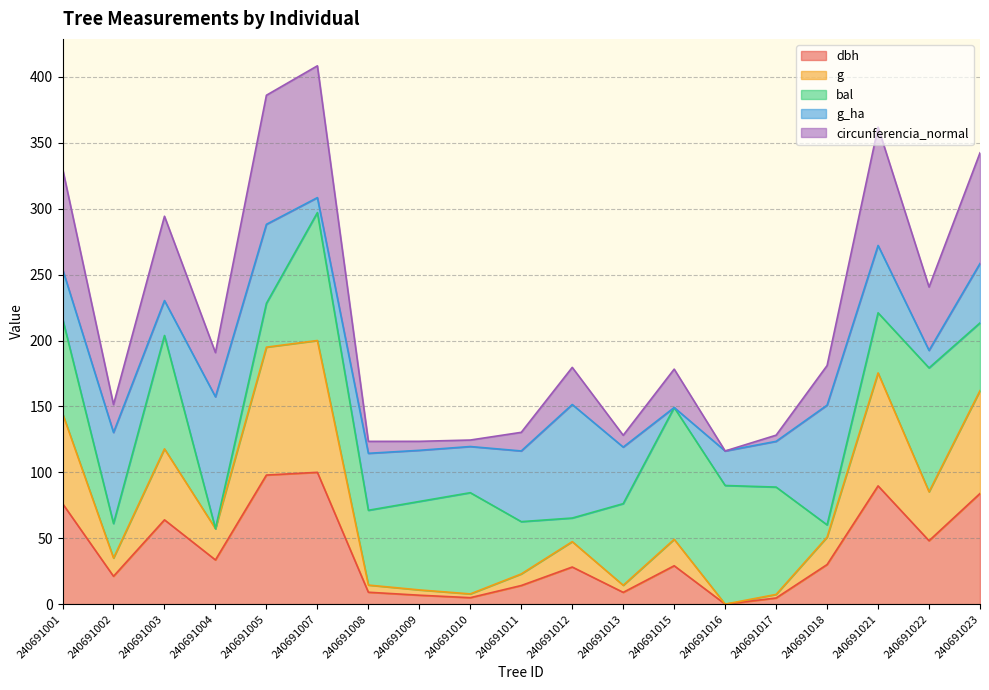

How many positive values does the g series have?

18